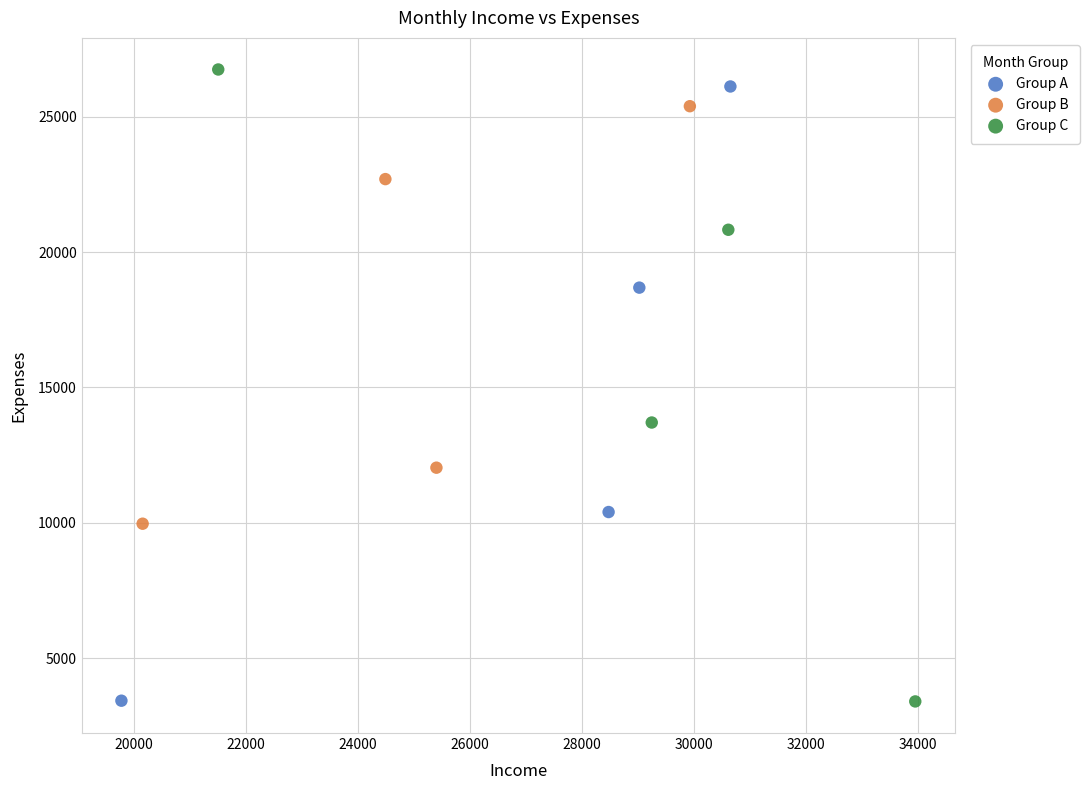

Which series has the widest spread of Y values?

Group C